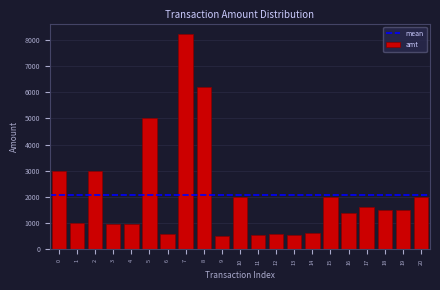

The chart shows a value of 3000 at 0. True or false?

True